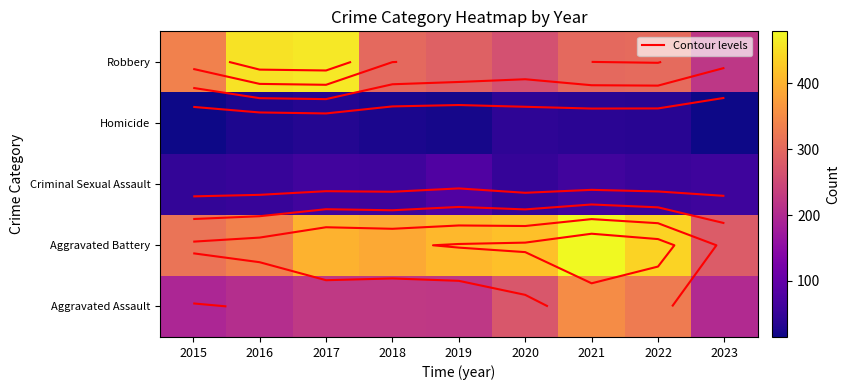

Is the value of Robbery at 2019 greater than the value of Homicide at 2023?

Yes